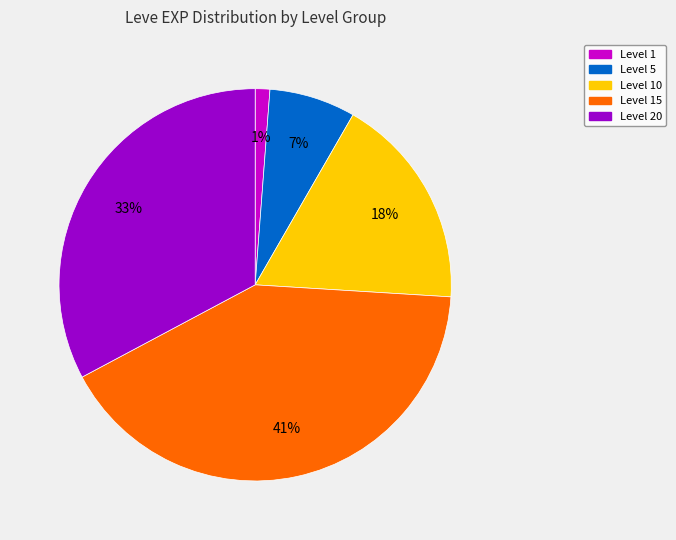

How many segments does this pie chart have?

5